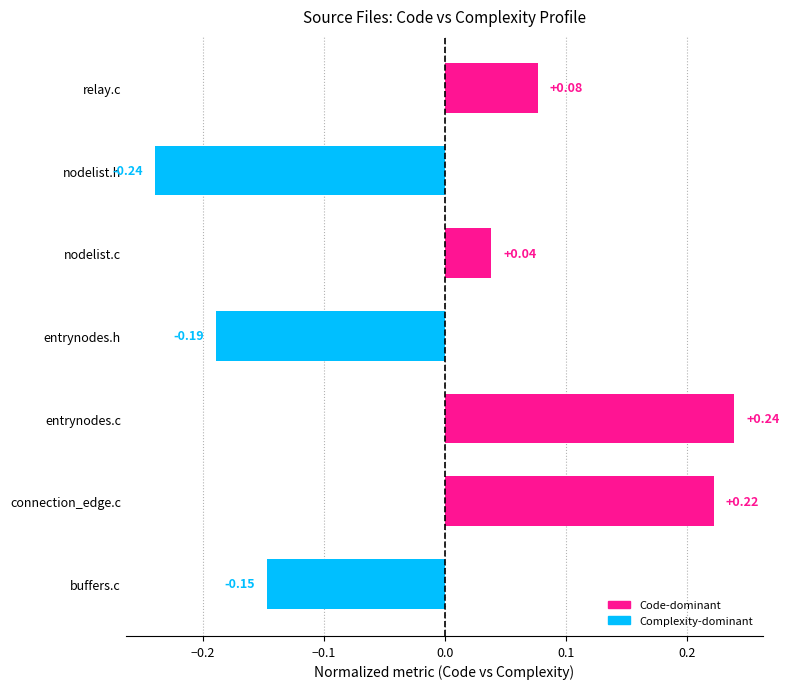

Which label corresponds to the smallest value in the chart?

nodelist.h